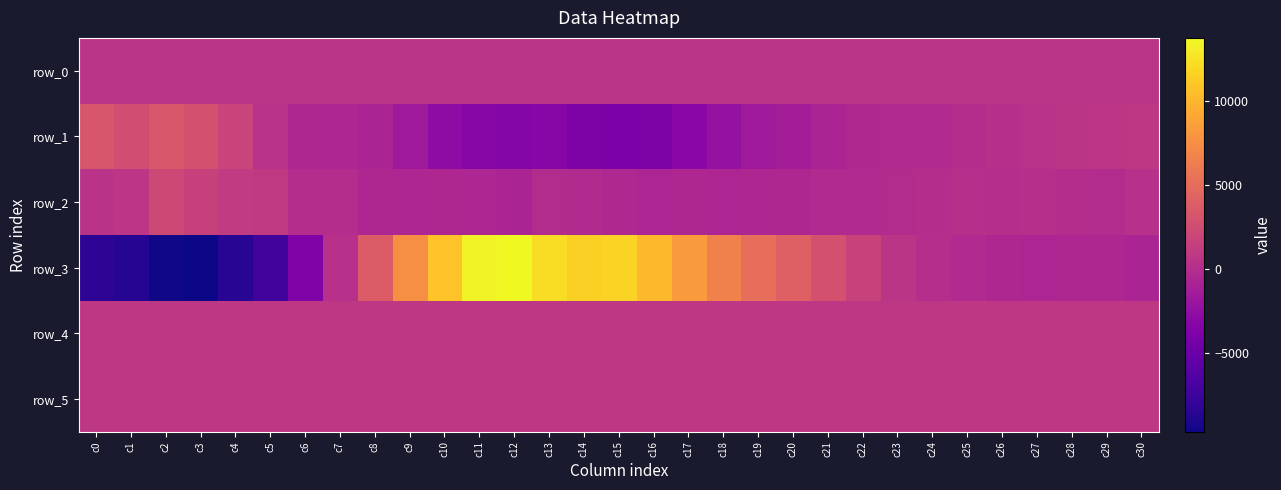

Reading left to right, what are all the values shown in this chart?

row_0: 569.0	569.0	569.0	569.1	569.2	569.2	569.2	569.3	569.4	569.4	569.5	569.5	569.6	569.6	569.7	569.7	569.8	569.8	569.9	569.9	570.0	570.0	570.1	570.1	570.2	570.2	570.3	570.3	570.4	570.4	570.5
row_1: 3234.0	2670.0	3364.0	2925.0	1818.0	360.0	-497.0	-613.0	-747.0	-1593.0	-2737.0	-3257.0	-3315.0	-3219.0	-3767.0	-3894.0	-3765.0	-3131.0	-2315.0	-1621.0	-1335.0	-717.0	-371.0	-248.0	-199.0	-37.0	162.0	327.0	585.0	718.0	760.0
row_2: 443.0	706.0	2293.0	1660.0	1057.0	1019.0	-44.0	-54.0	-433.0	-590.0	-517.0	-588.0	-762.0	-91.0	-222.0	-351.0	-654.0	-512.0	-697.0	-528.0	-495.0	-262.0	-299.0	-105.0	-55.0	123.0	47.0	172.0	-32.0	-106.0	231.0
row_3: -8364.0	-8763.0	-9594.0	-9689.0	-8531.0	-7219.0	-3691.0	261.0	3776.0	7561.0	10834.0	13443.0	13772.0	12289.0	11497.0	11693.0	10260.0	8304.0	6605.0	5213.0	4083.0	2879.0	1720.0	659.0	42.0	-312.0	-441.0	-667.0	-504.0	-508.0	-734.0
row_4: 813.0	812.0	818.0	811.0	807.0	811.0	805.0	805.0	800.0	801.0	795.0	799.0	797.0	800.0	802.0	806.0	804.0	812.0	809.0	807.0	805.0	808.0	811.0	813.0	816.0	809.0	811.0	810.0	814.0	813.0	816.0
row_5: 835.0	833.0	839.0	834.0	828.0	844.0	832.0	833.0	837.0	836.0	835.0	839.0	840.0	841.0	839.0	842.0	825.0	834.0	837.0	834.0	832.0	825.0	831.0	837.0	834.0	833.0	833.0	836.0	836.0	829.0	832.0